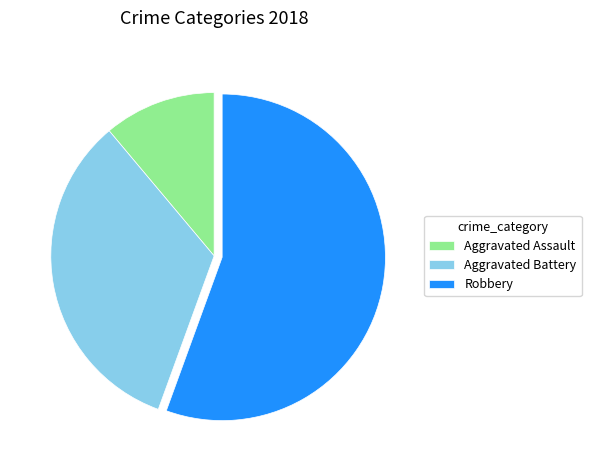

How many segments does this pie chart have?

3